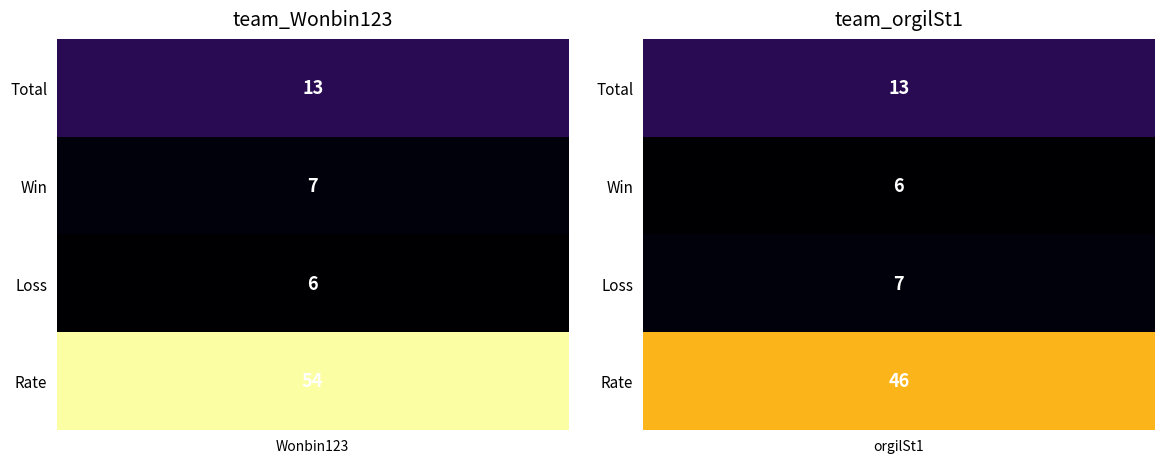

Read the team_Wonbin123 value at Loss.

6